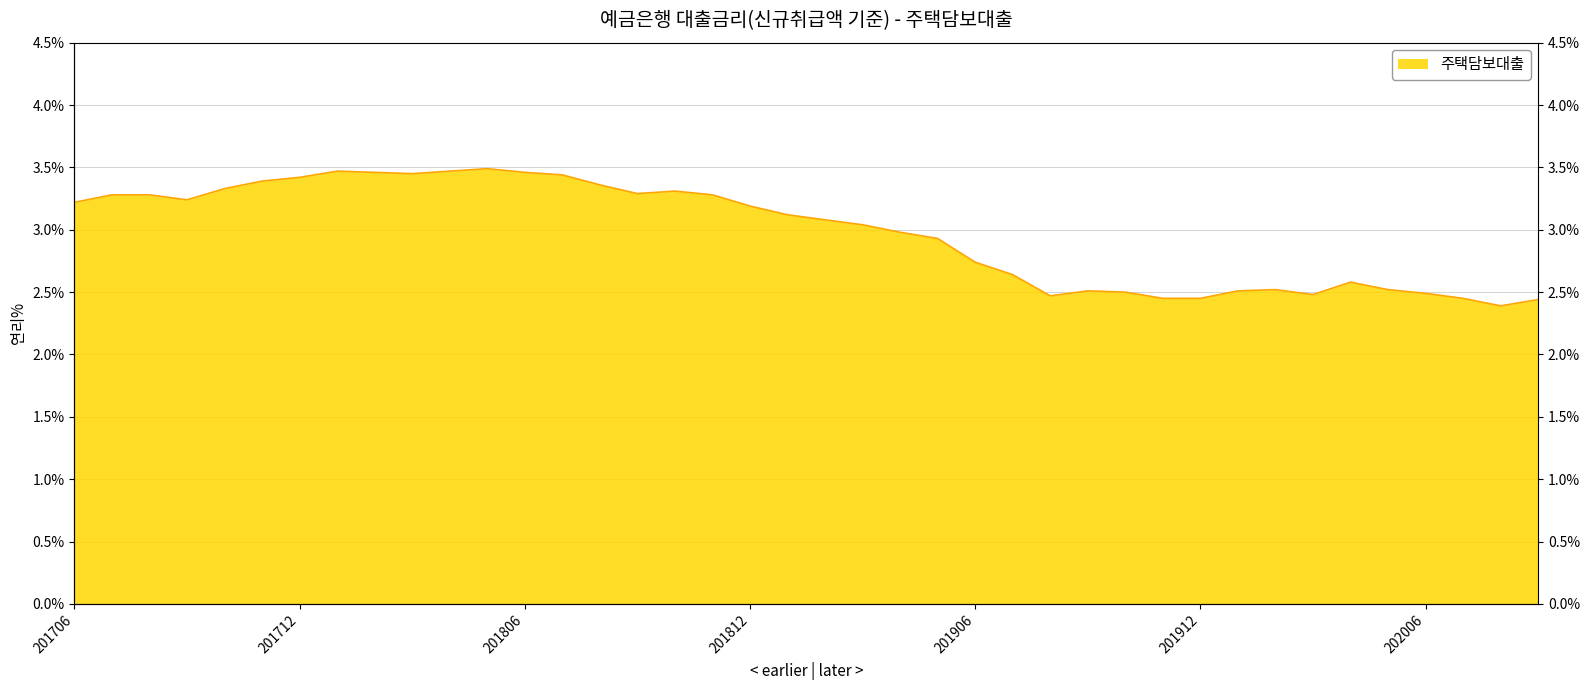

List the labels in order of value, largest first.

201805, 201801, 201804, 201802, 201806, 201803, 201807, 201712, 201711, 201808, 201710, 201810, 201809, 201707, 201708, 201811, 201709, 201706, 201812, 201901, 201902, 201903, 201904, 201905, 201906, 201907, 202004, 202002, 202005, 201909, 202001, 201910, 202006, 202003, 201908, 201911, 201912, 202007, 202009, 202008